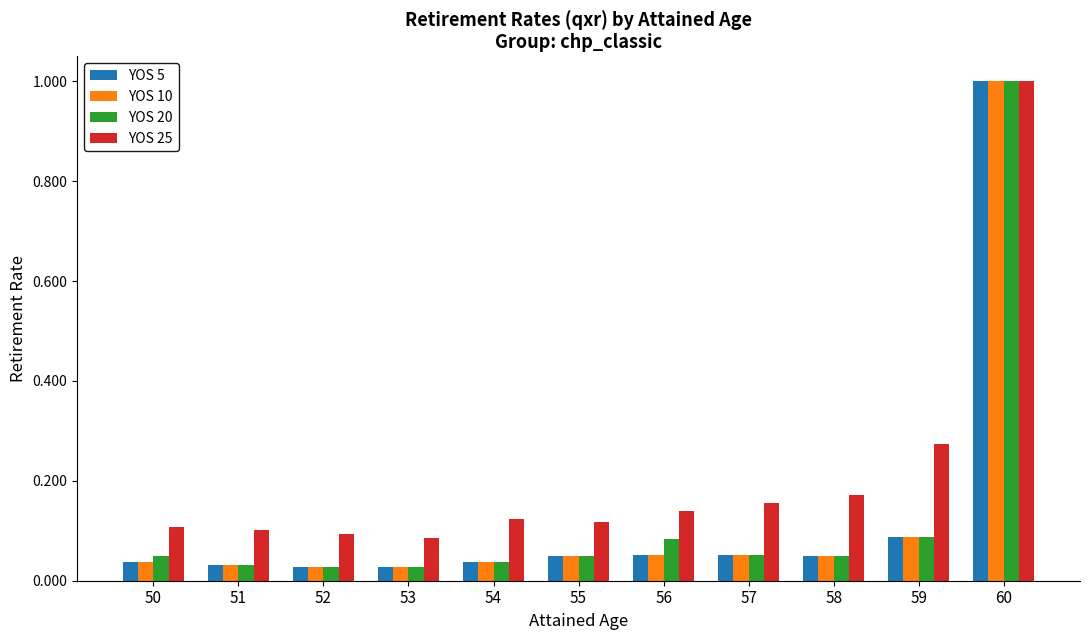

What is the difference between the maximum and minimum values in the YOS 20 series?

1.0